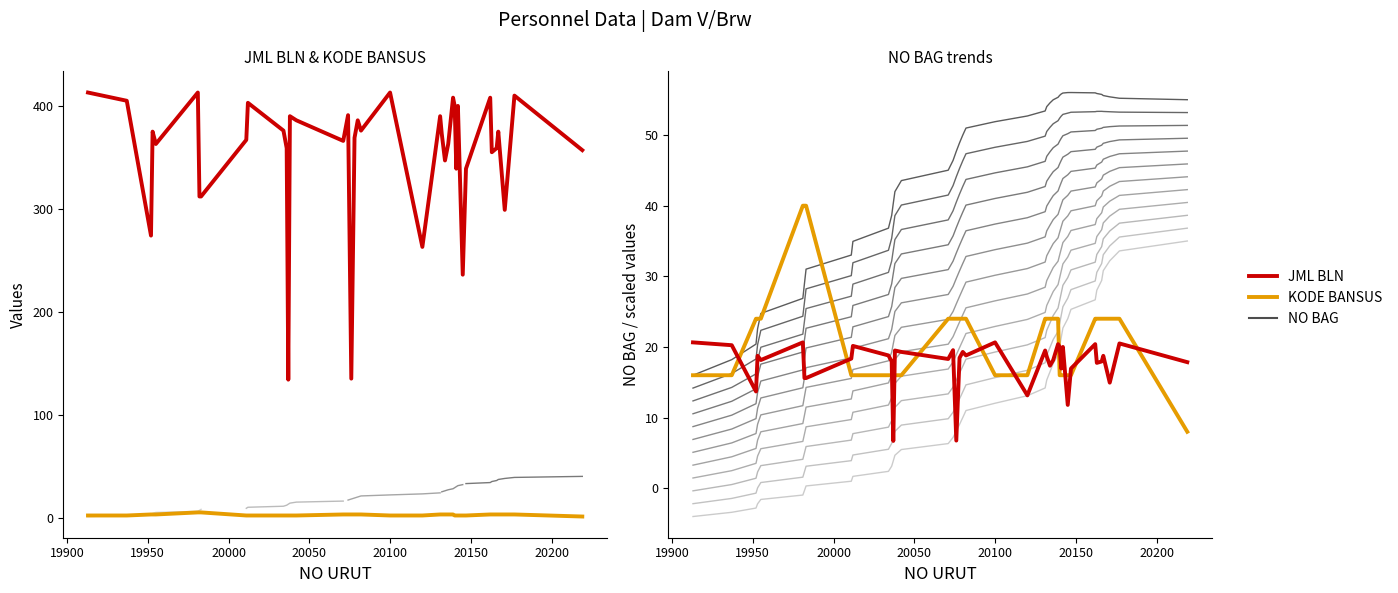

Rank the series by their maximum value, from lowest to highest.

KODE BANSUS, NO BAG, JML BLN